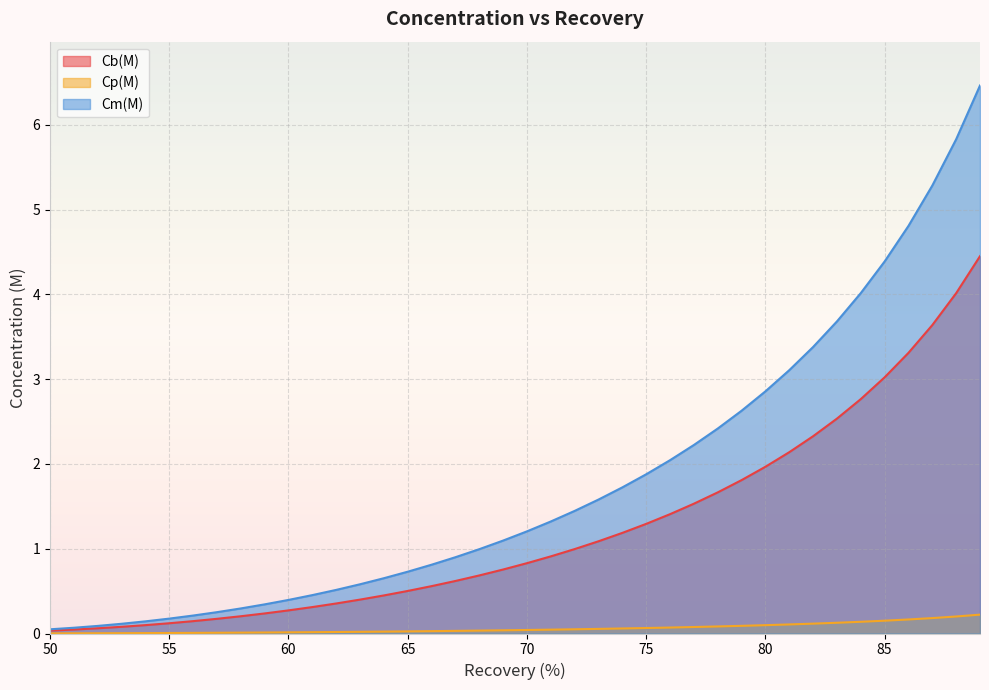

Rank the series by their average value, from lowest to highest.

Cp(M), Cb(M), Cm(M)